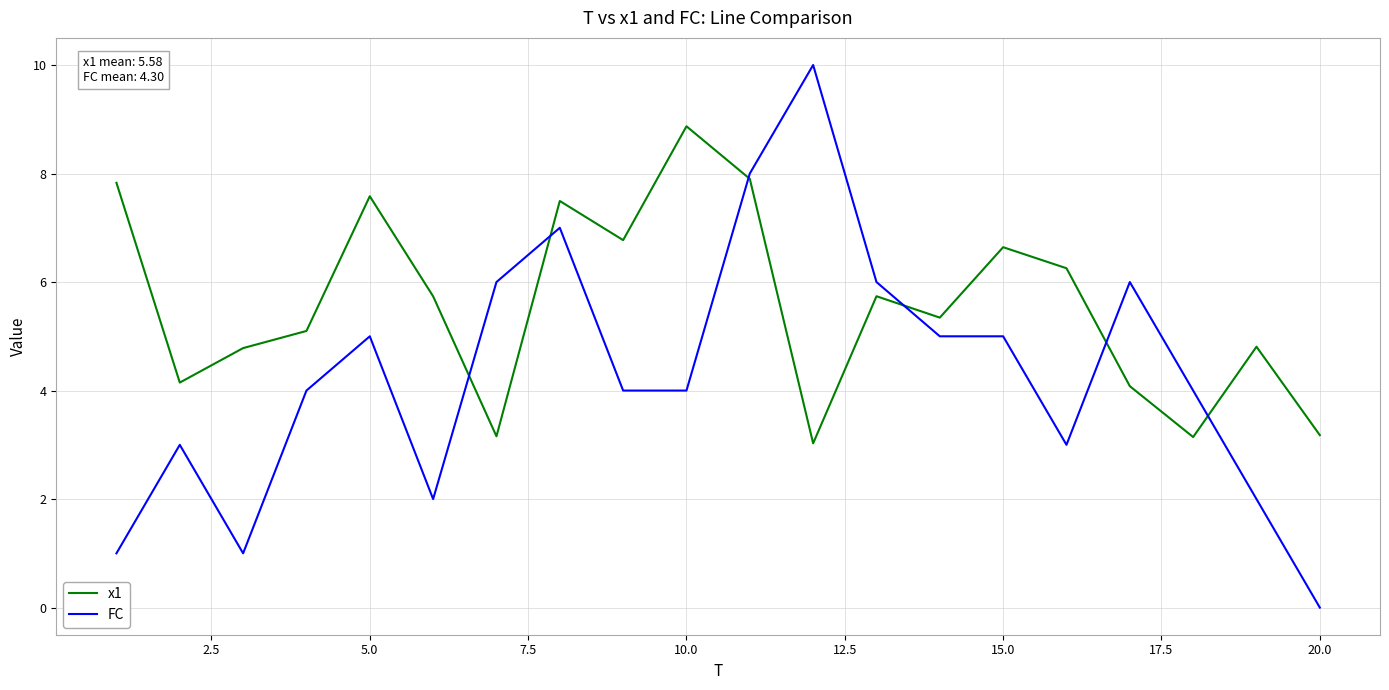

Which series ends up on top after the final intersection of FC and x1?

x1